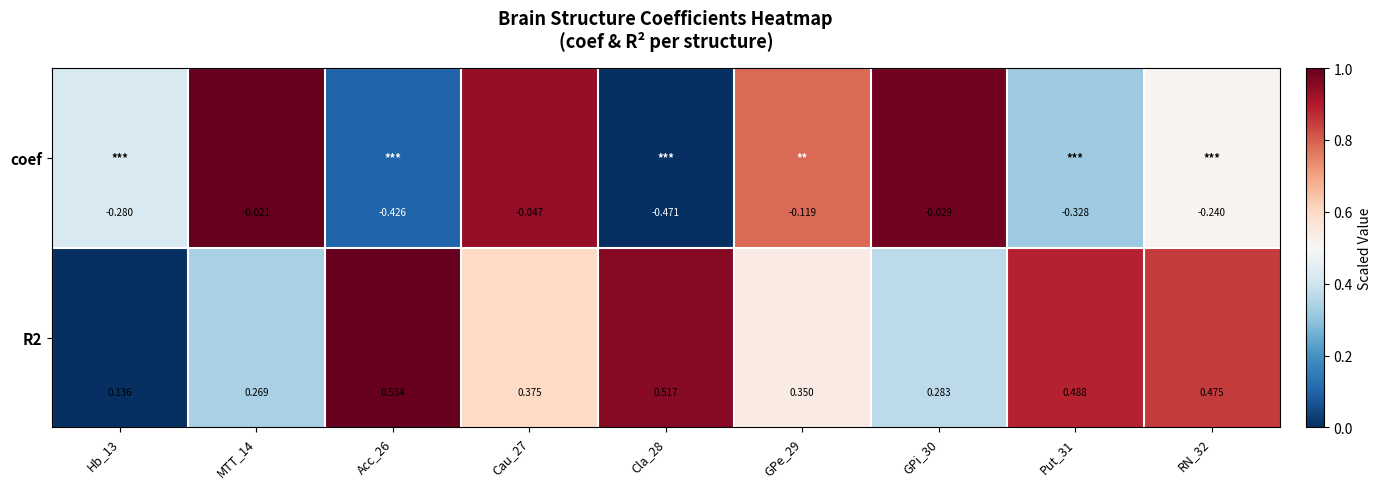

Which series has the largest range (max minus min)?

coef